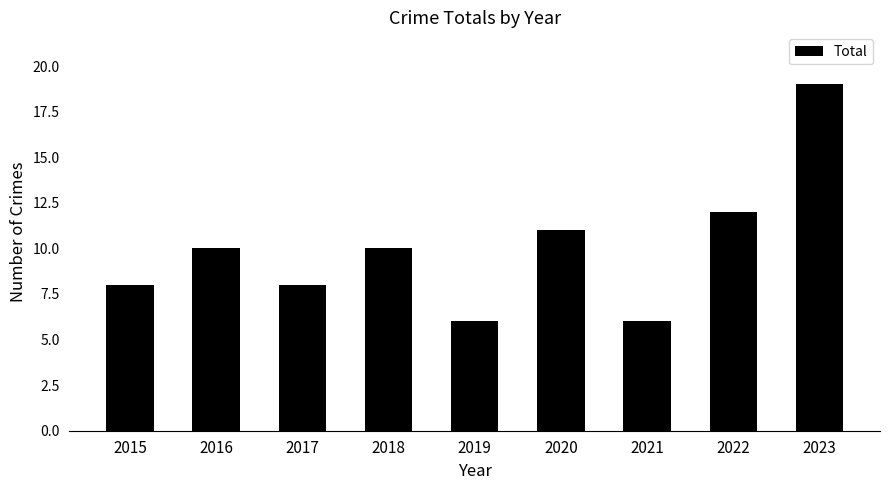

The value at 2015 is 8. True or false?

True